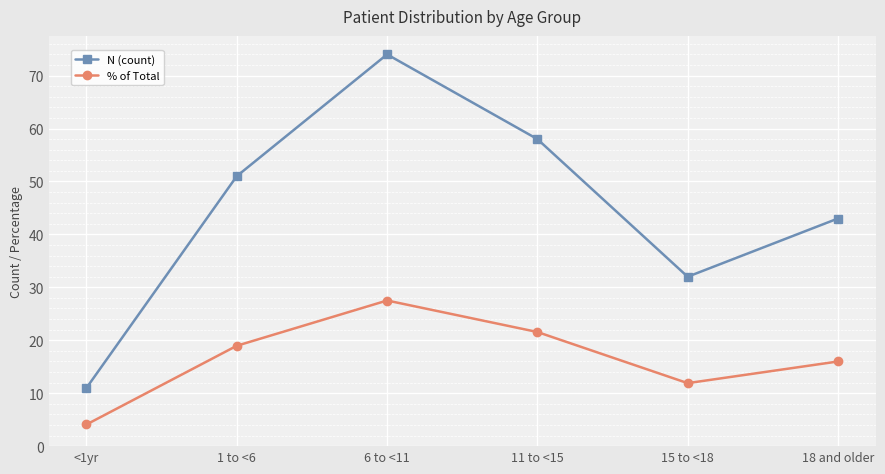

At how many categories does at least one series exceed 55?

2